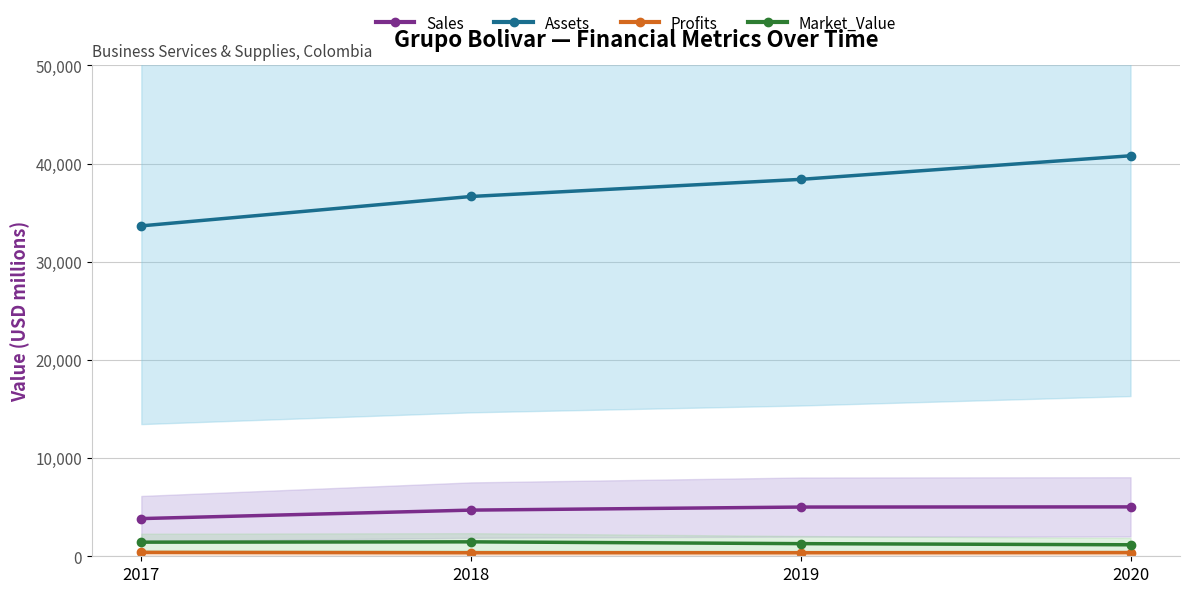

Which series has the largest total across all categories?

Assets